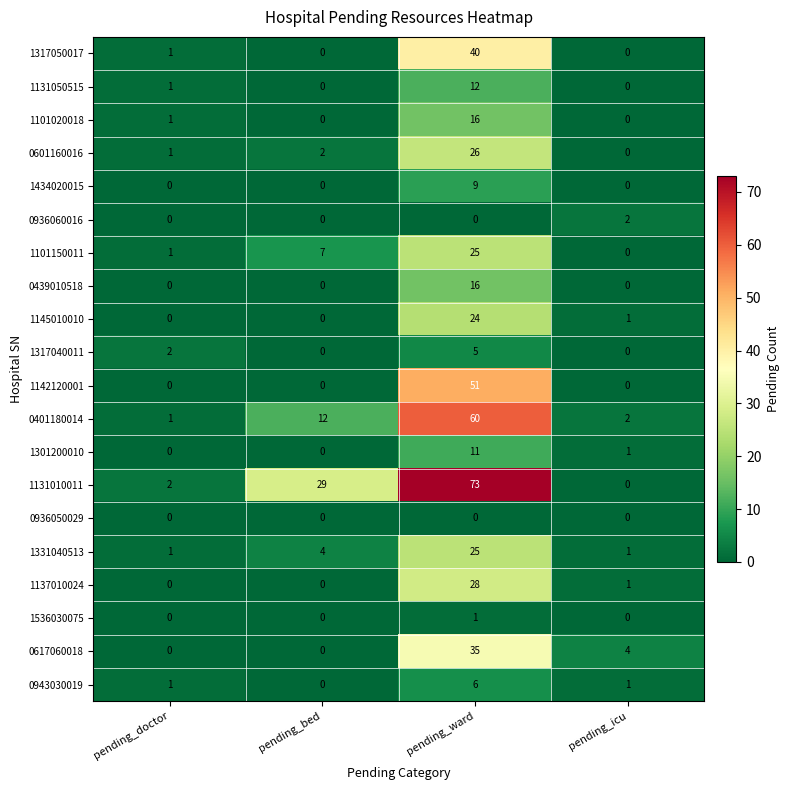

Which series has the largest total across all categories?

1131010011